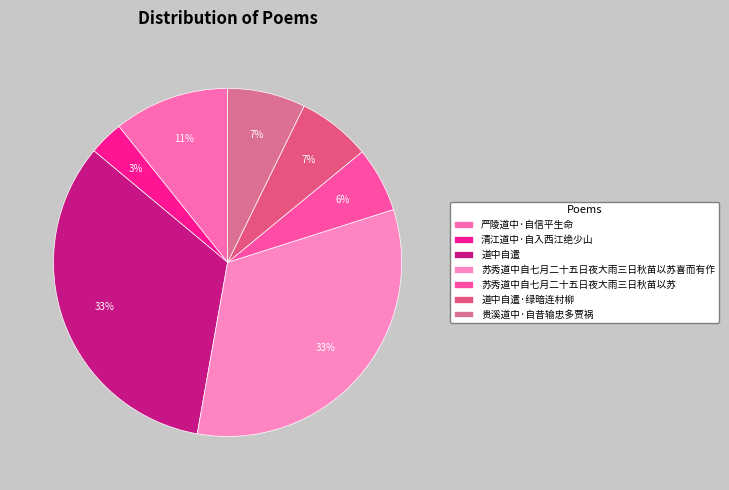

To the nearest percent, what portion does 苏秀道中自七月二十五日夜大雨三日秋苗以苏喜而有作 represent?

33%